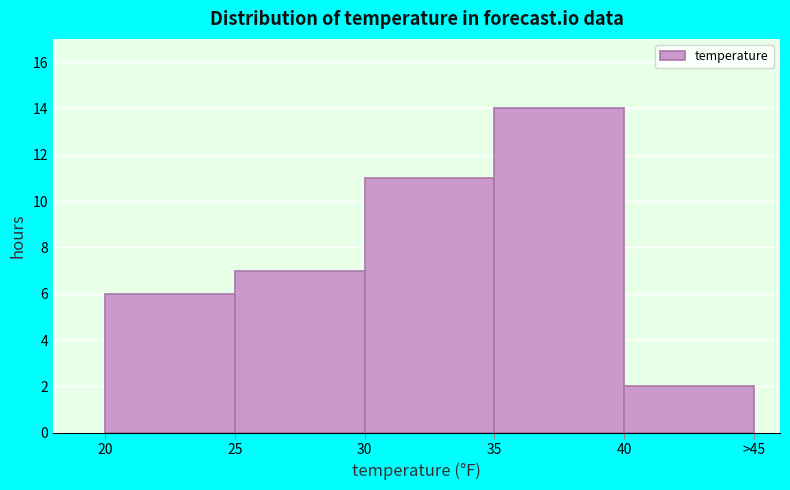

Reading left to right, list all the values displayed in this chart.

20=6	25=7	30=11	35=14	40=2